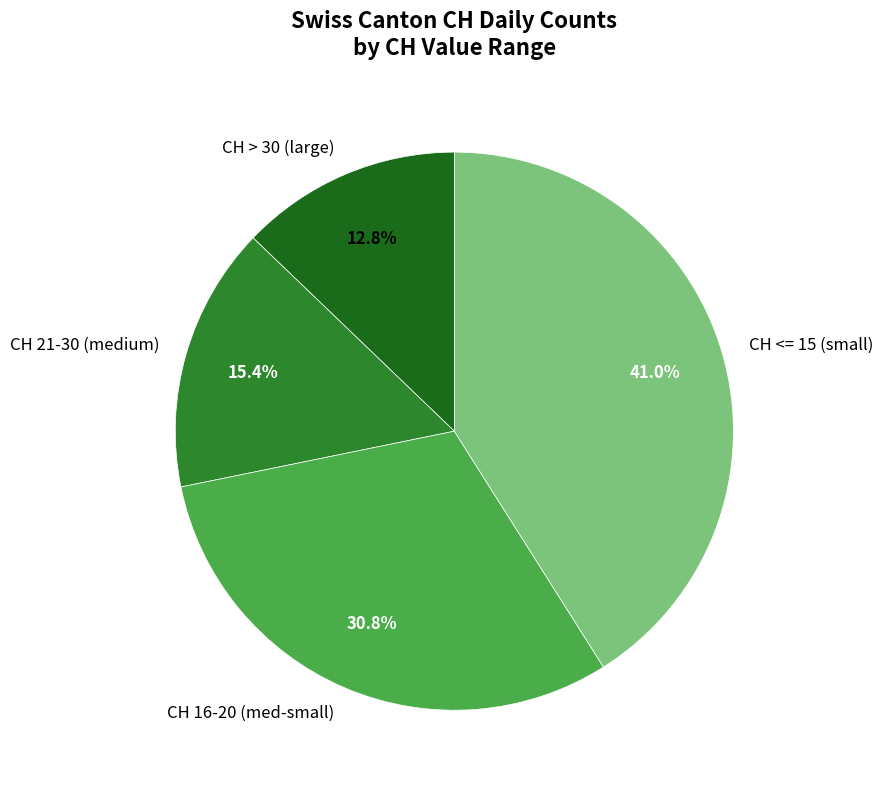

What is the smallest slice in the pie chart?

CH > 30 (large)